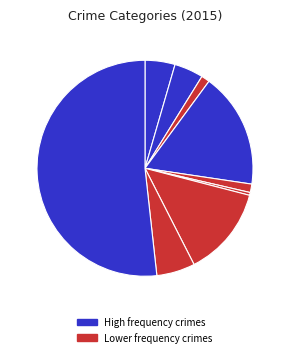

Which category has the biggest portion of the pie?

Theft